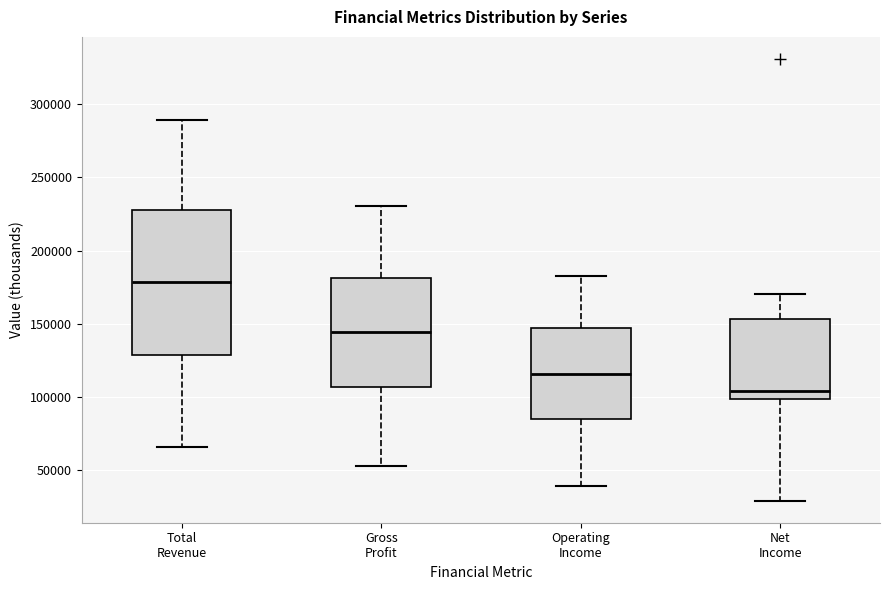

Reading left to right, read every box against the y-axis: the position of its median line, the range the box covers, and the ends of its whiskers. The values are not printed on the chart, so give them approximately, as read against the axis.

Total Revenue: median 180000, box 130000 to 230000, whiskers 65000 to 290000
Gross Profit: median 145000, box 105000 to 180000, whiskers 55000 to 230000
Operating Income: median 115000, box 85000 to 145000, whiskers 40000 to 185000
Net Income: median 105000, box 100000 to 155000, whiskers 30000 to 170000